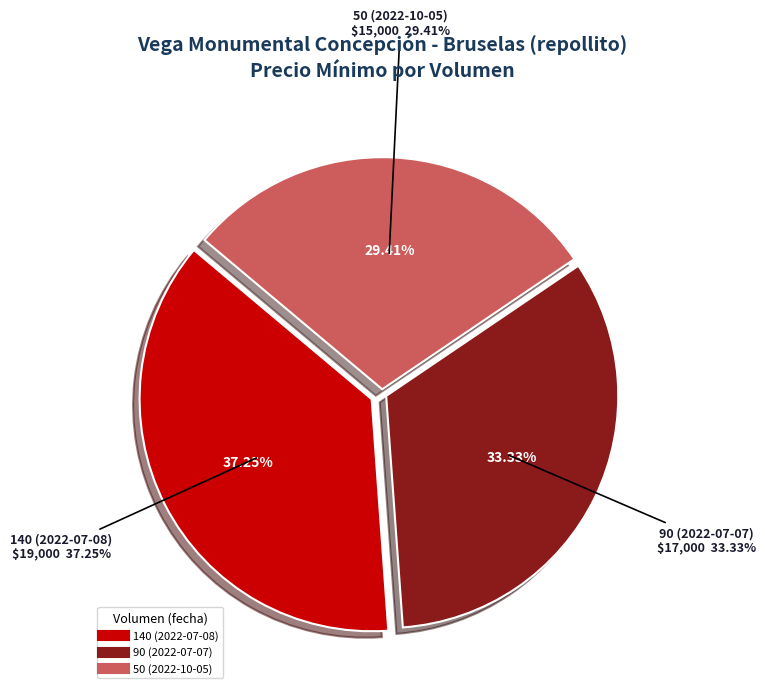

How much of the chart is everything except 90 (2022-07-07)?

66.7%